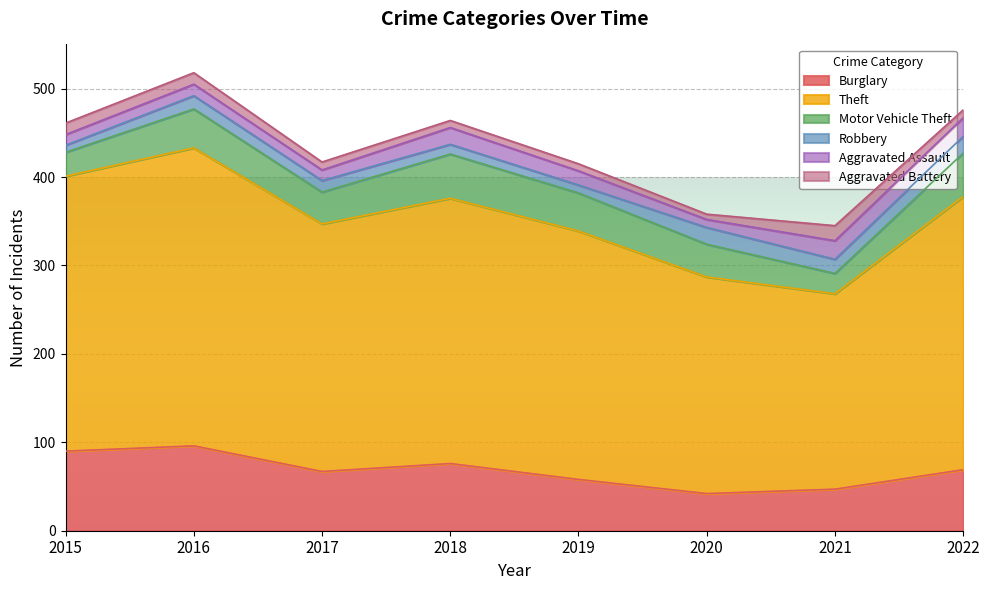

True or false: Theft has a value of 311 at 2015.

True